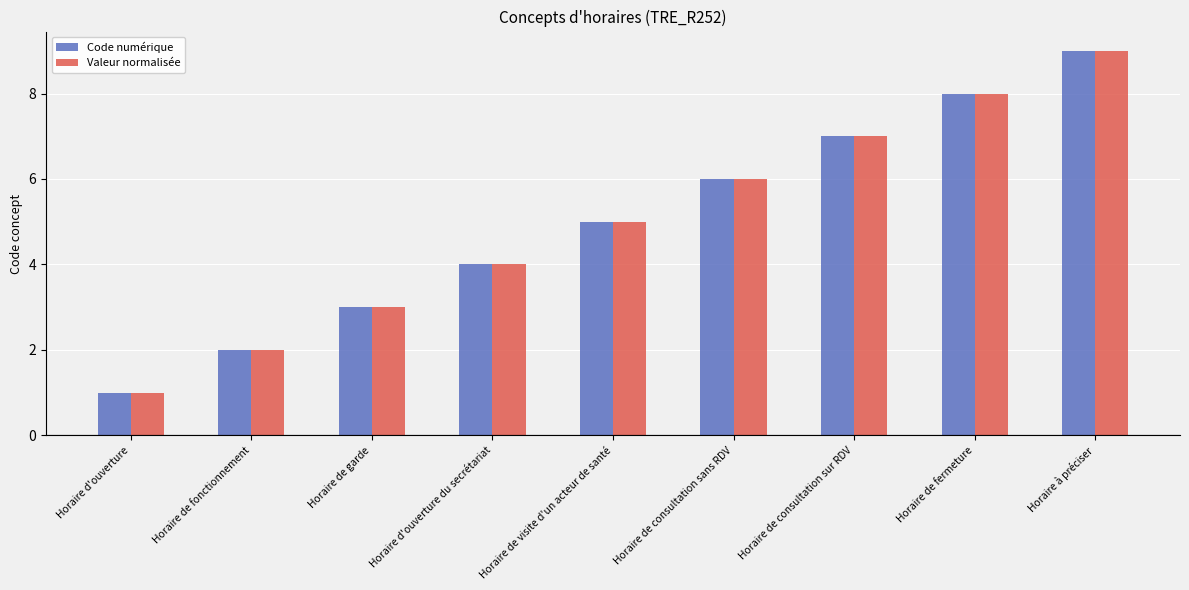

Reading left to right, what are all the values shown in this chart?

Code numérique: Horaire d'ouverture=1	Horaire de fonctionnement=2	Horaire de garde=3	Horaire d'ouverture du secrétariat=4	Horaire de visite d'un acteur de santé=5	Horaire de consultation sans RDV=6	Horaire de consultation sur RDV=7	Horaire de fermeture=8	Horaire à préciser=9
Valeur normalisée: Horaire d'ouverture=1	Horaire de fonctionnement=2	Horaire de garde=3	Horaire d'ouverture du secrétariat=4	Horaire de visite d'un acteur de santé=5	Horaire de consultation sans RDV=6	Horaire de consultation sur RDV=7	Horaire de fermeture=8	Horaire à préciser=9